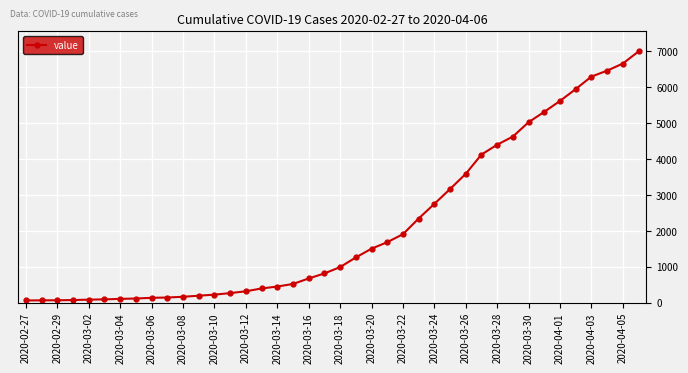

Does the chart display data point markers on the line(s)?

Yes